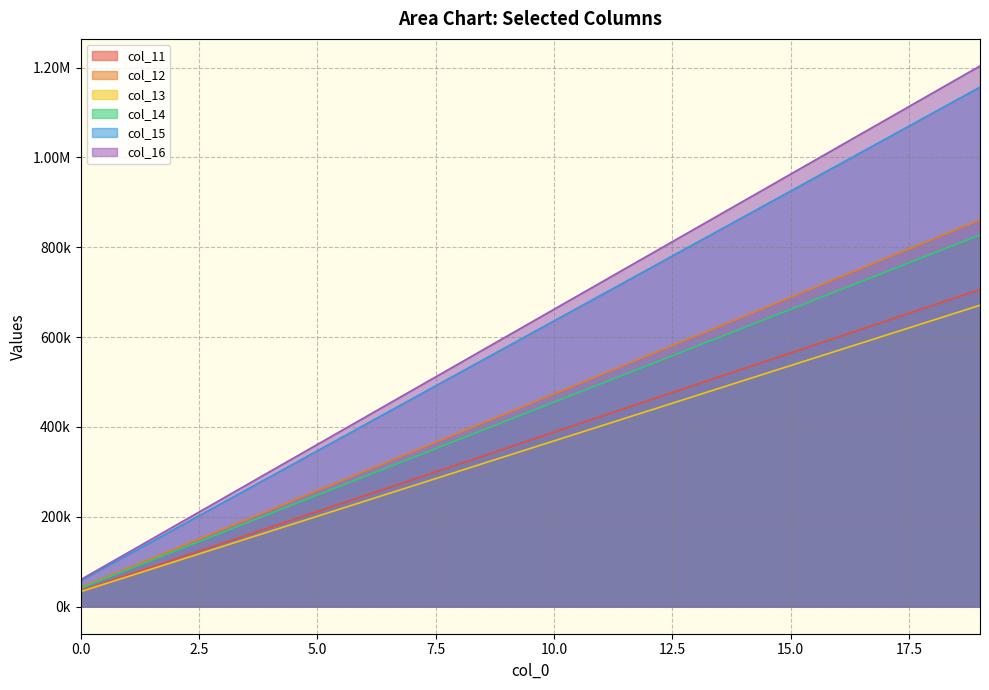

Between 3 and 8, which series saw the biggest shift?

col_16